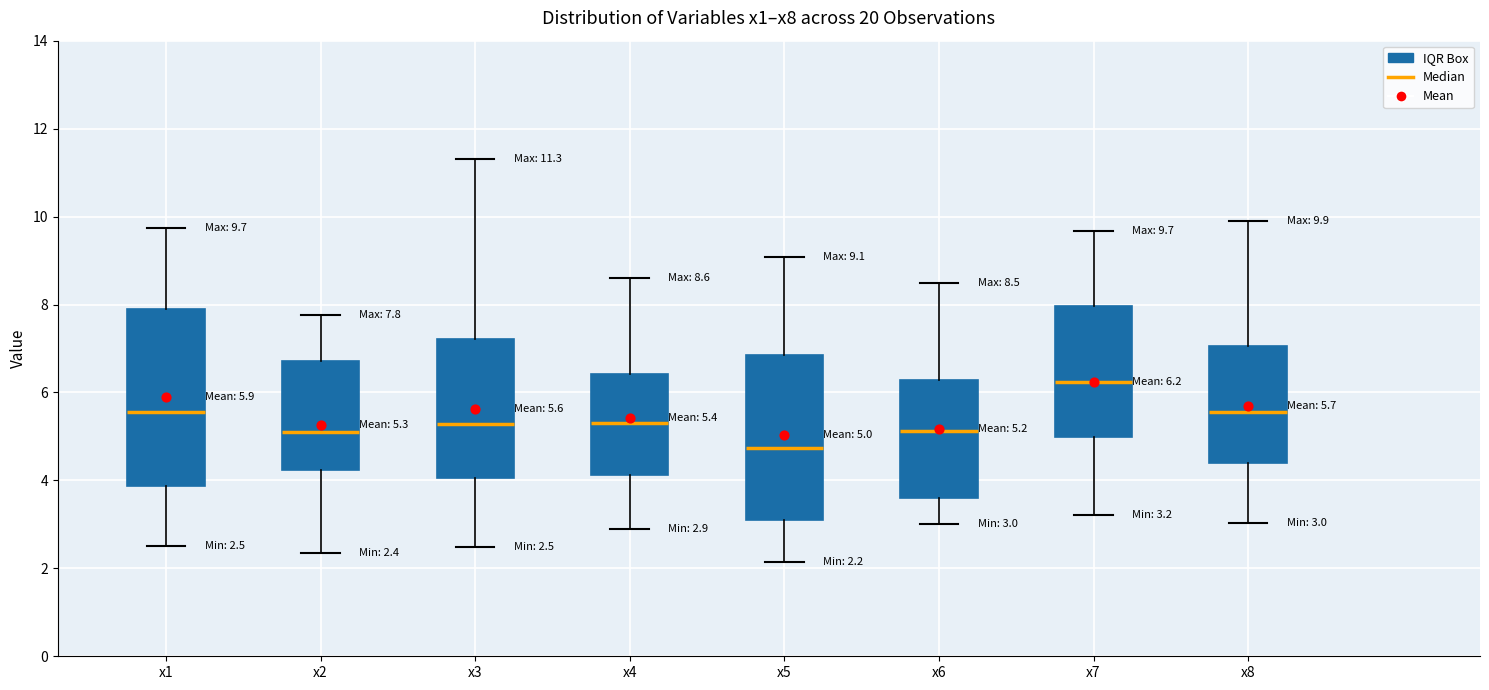

Which box has the highest median line?

x7